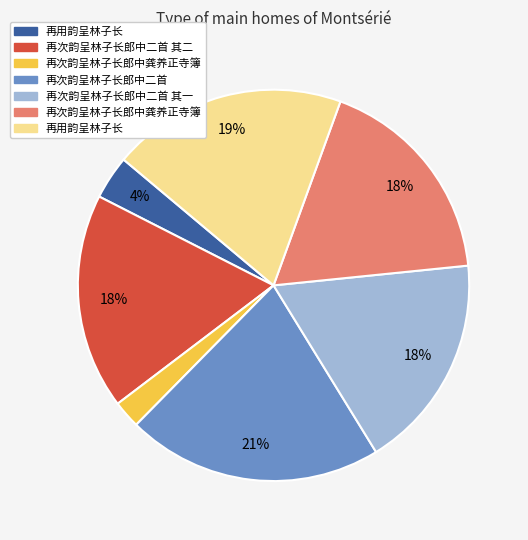

How many segments does this pie chart have?

7